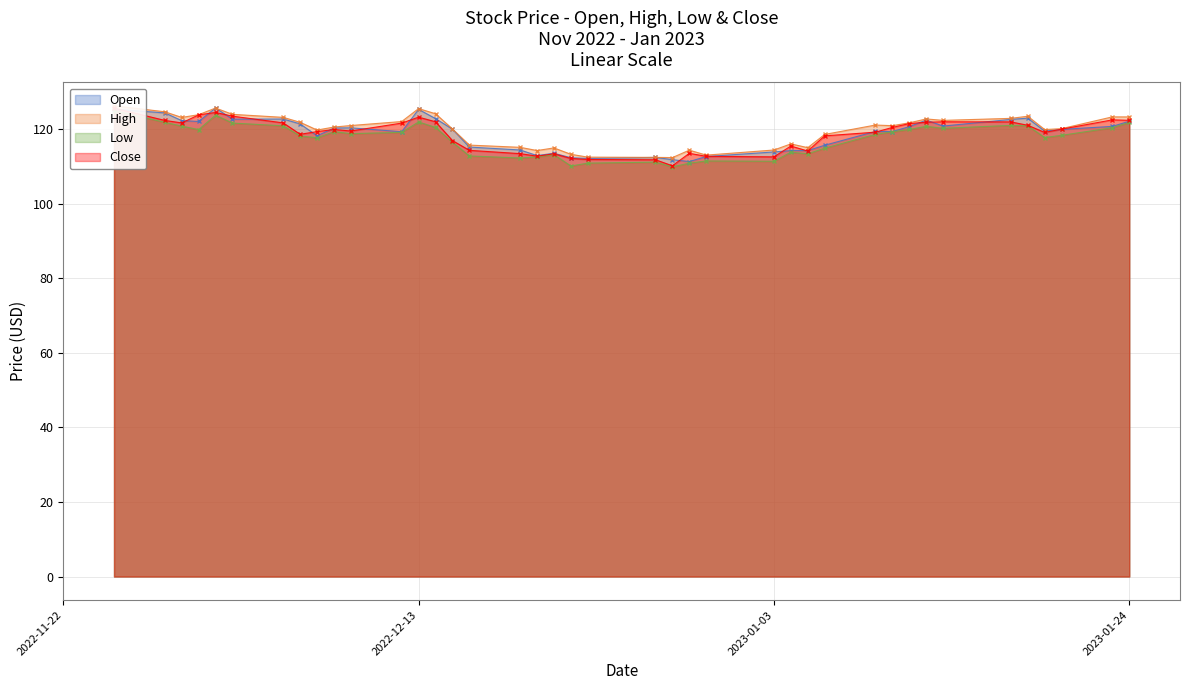

Which series ends up on top after the final intersection of Close and Open?

Close